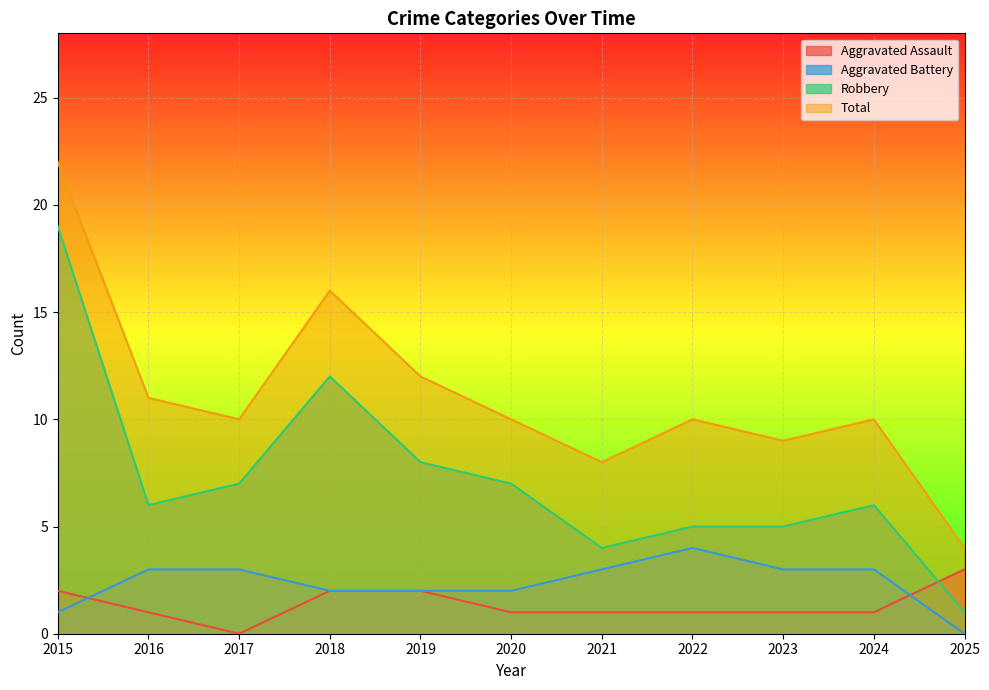

How many lines are shown in the chart?

4